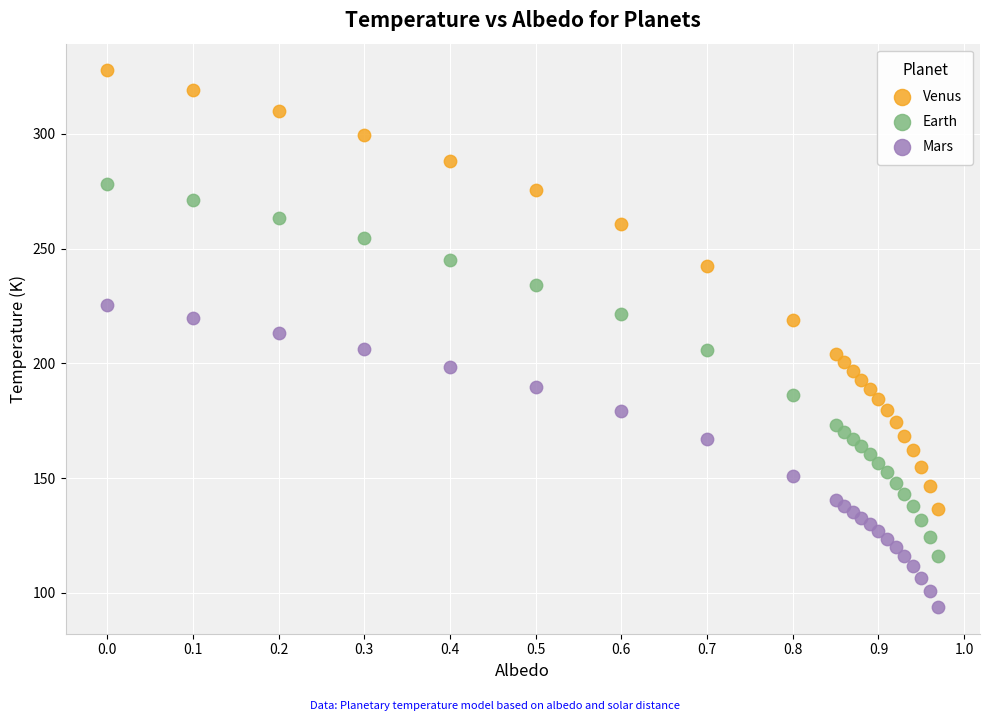

What is the X range (max minus min) for the scatter plot?

1.0